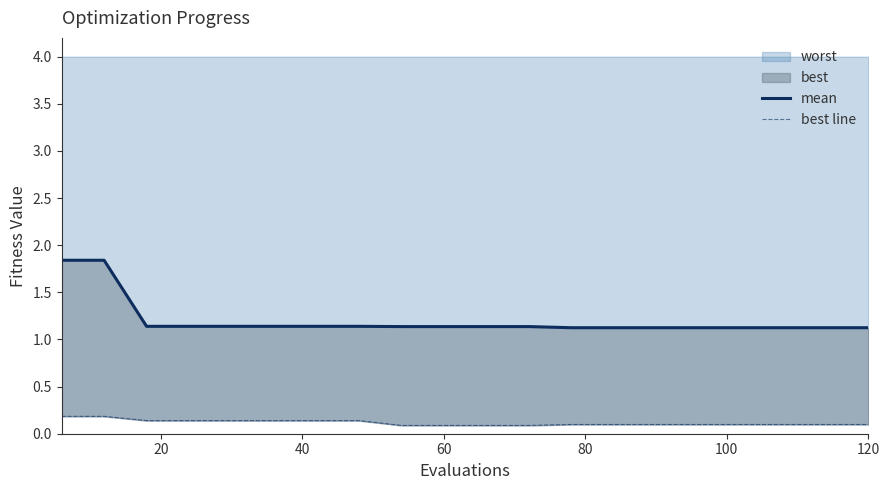

At how many categories does at least one series exceed 1?

20